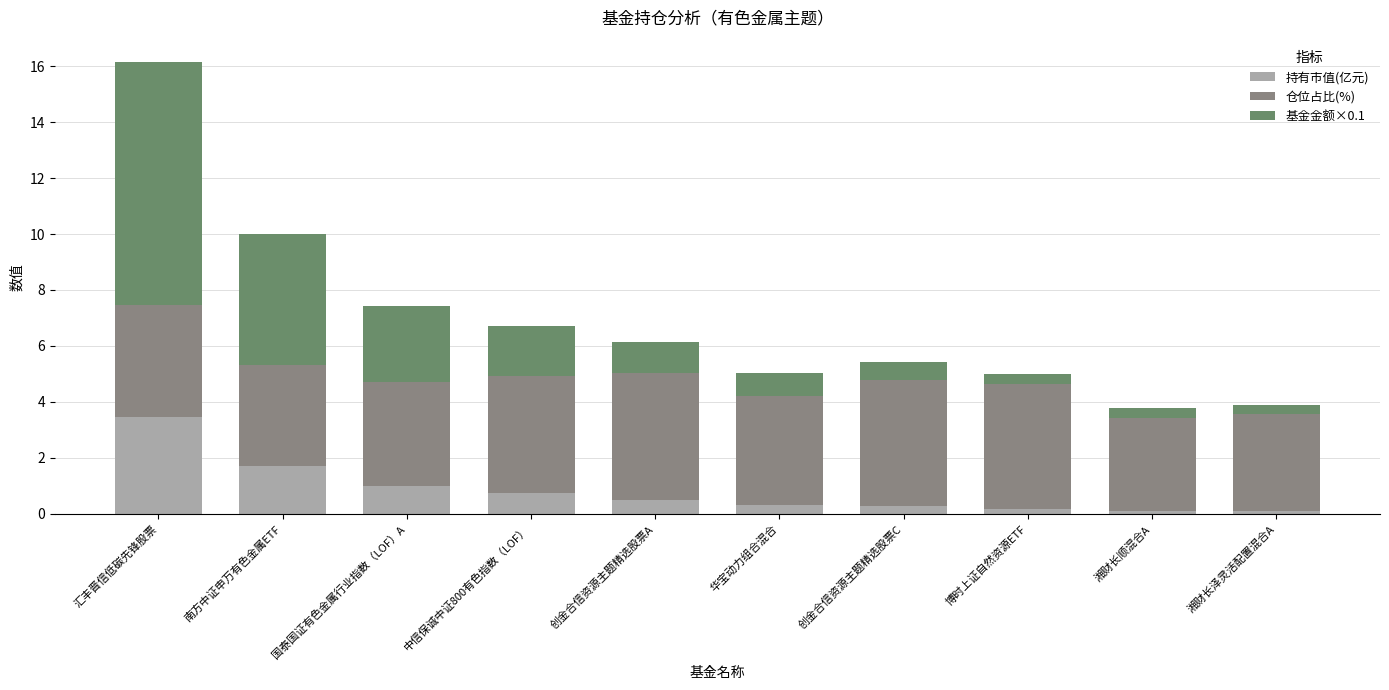

What is the total value across all series at 创金合信资源主题精选股票A?

6.2